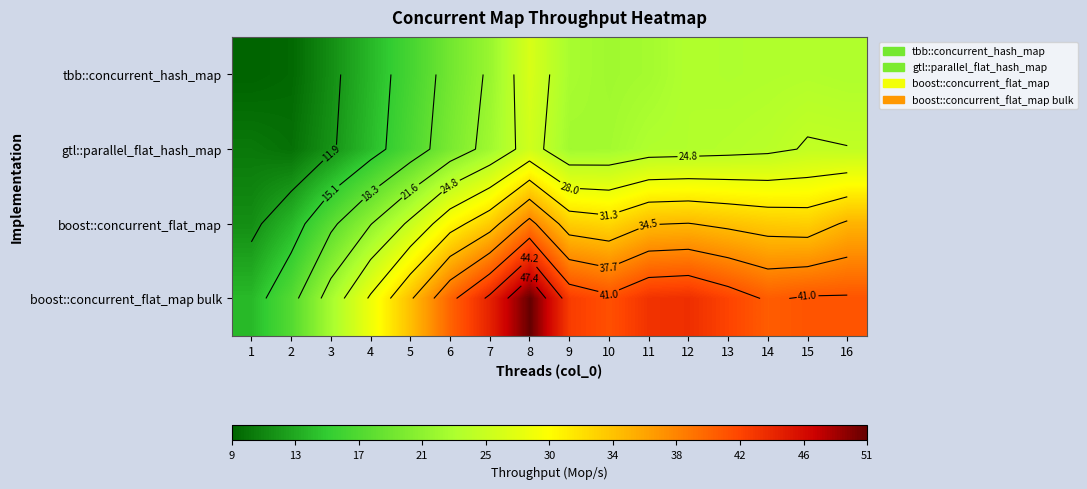

Which label corresponds to the largest value in the chart?

8